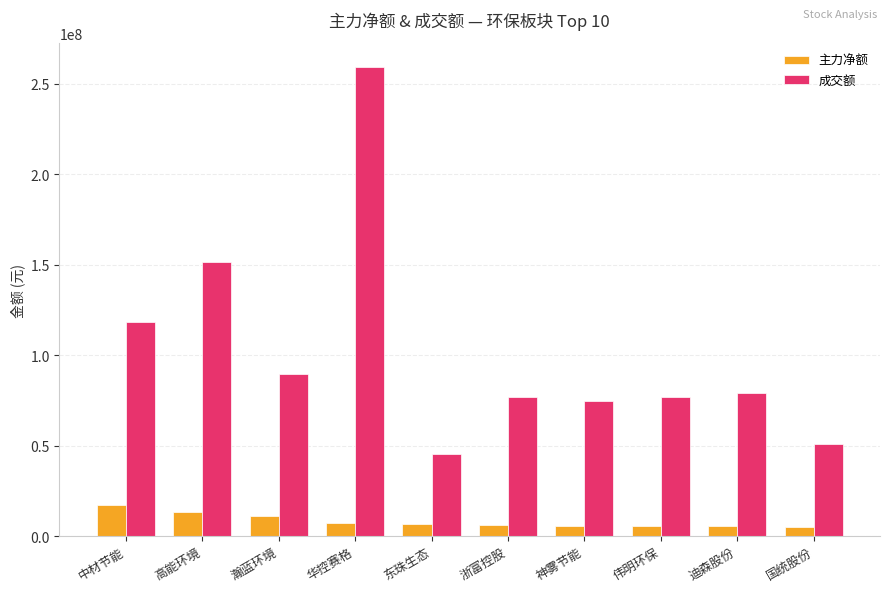

How many groups of bars are there?

10